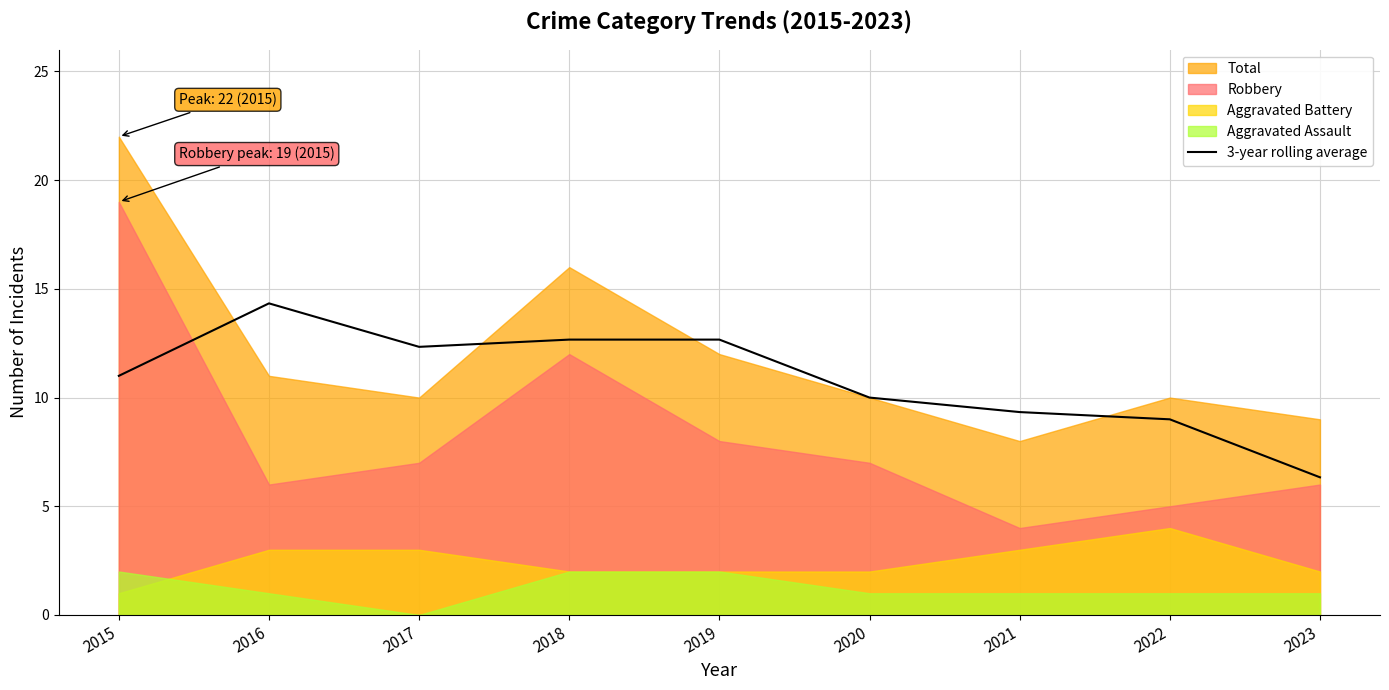

True or false: 3-year rolling average has a value of 6.3 at 2023.

True